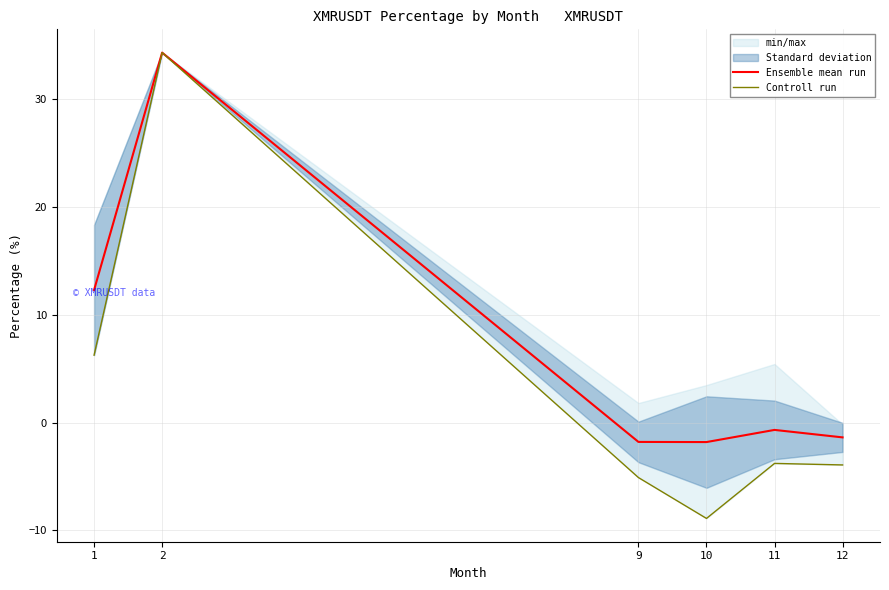

How many lines are shown in the chart?

2